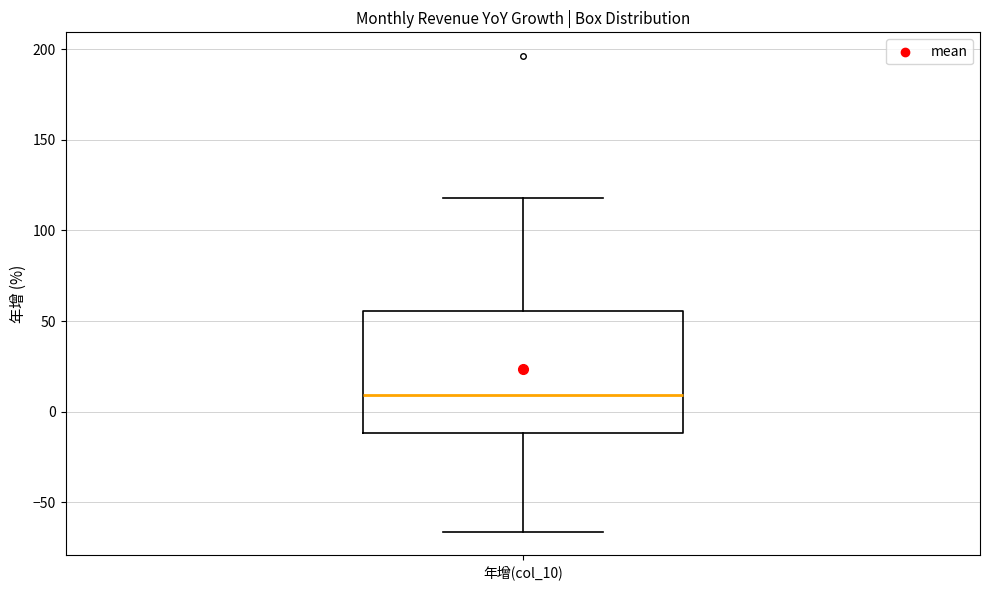

Read this box plot against the y-axis: the position of the median line, the range covered by the box, and the ends of both whiskers. The values are not printed on the chart, so give them approximately, as read against the axis.

median 10, box -10 to 55, whiskers -65 to 120